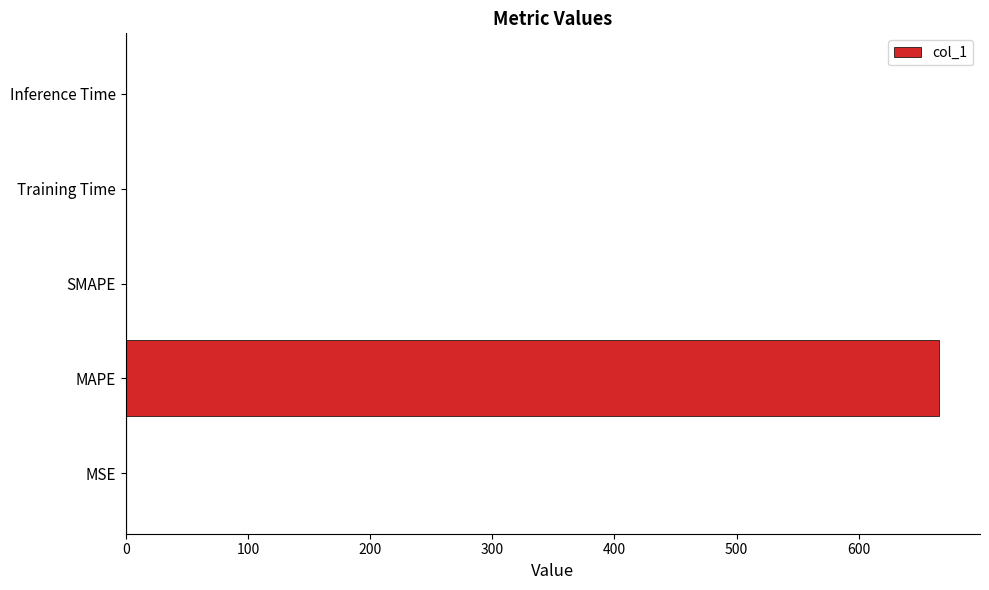

What is the maximum value shown in the chart?

666.0